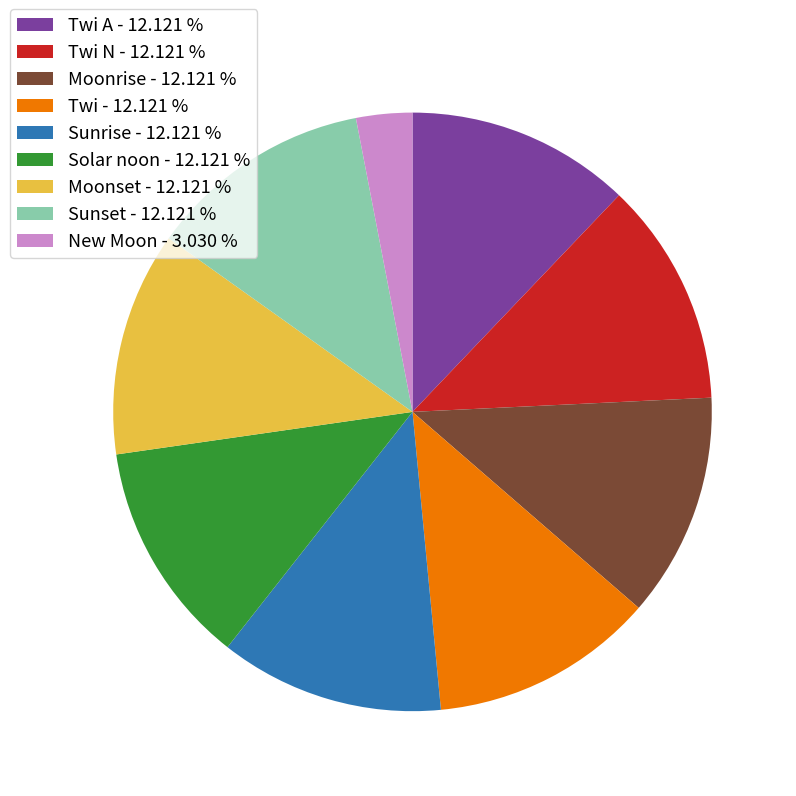

Which slice is the smallest?

New Moon - 3.030 %